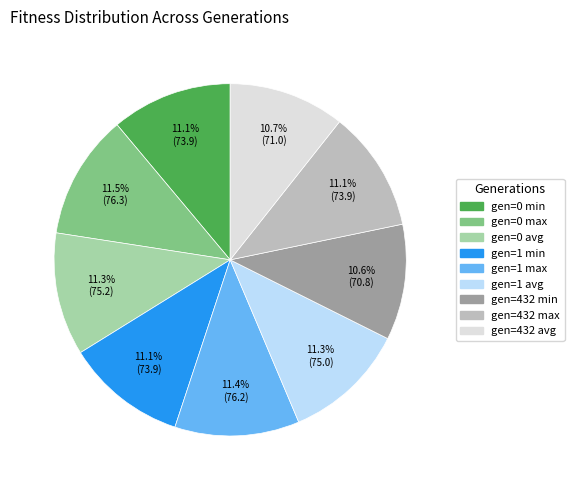

What is the ratio of the value at gen=1 avg to the value at gen=0 avg?

1.0